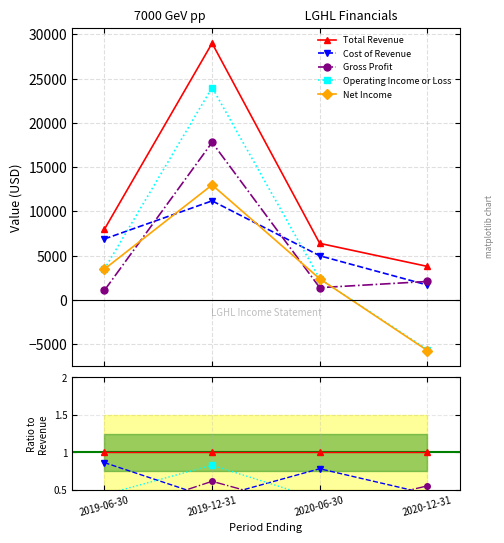

Between 2019-06-30 and 2019-12-31, which is larger?

2019-12-31